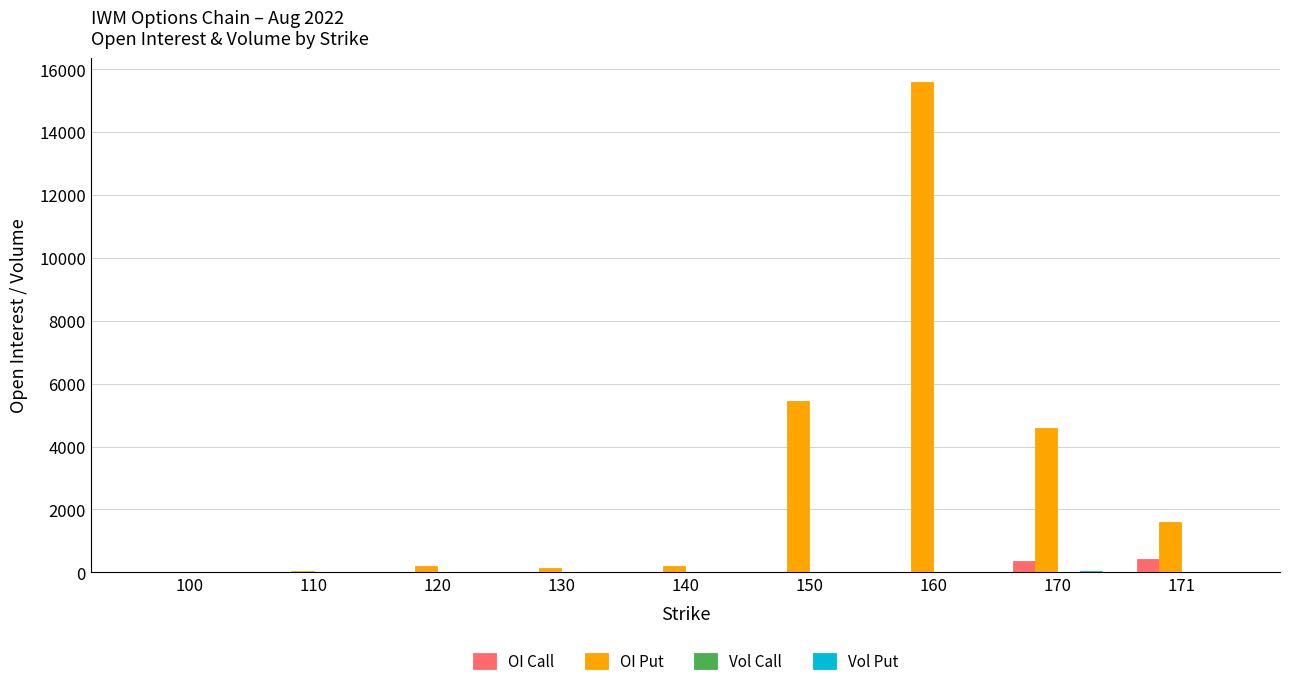

At which category is the sum across all series the highest?

160